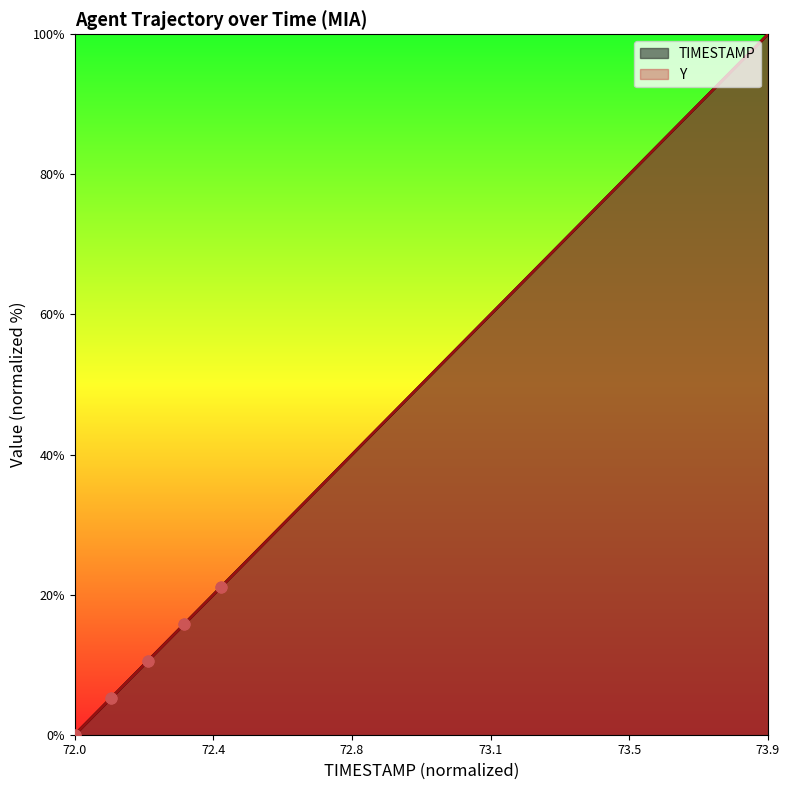

Which series has the widest spread of Y values?

TIMESTAMP